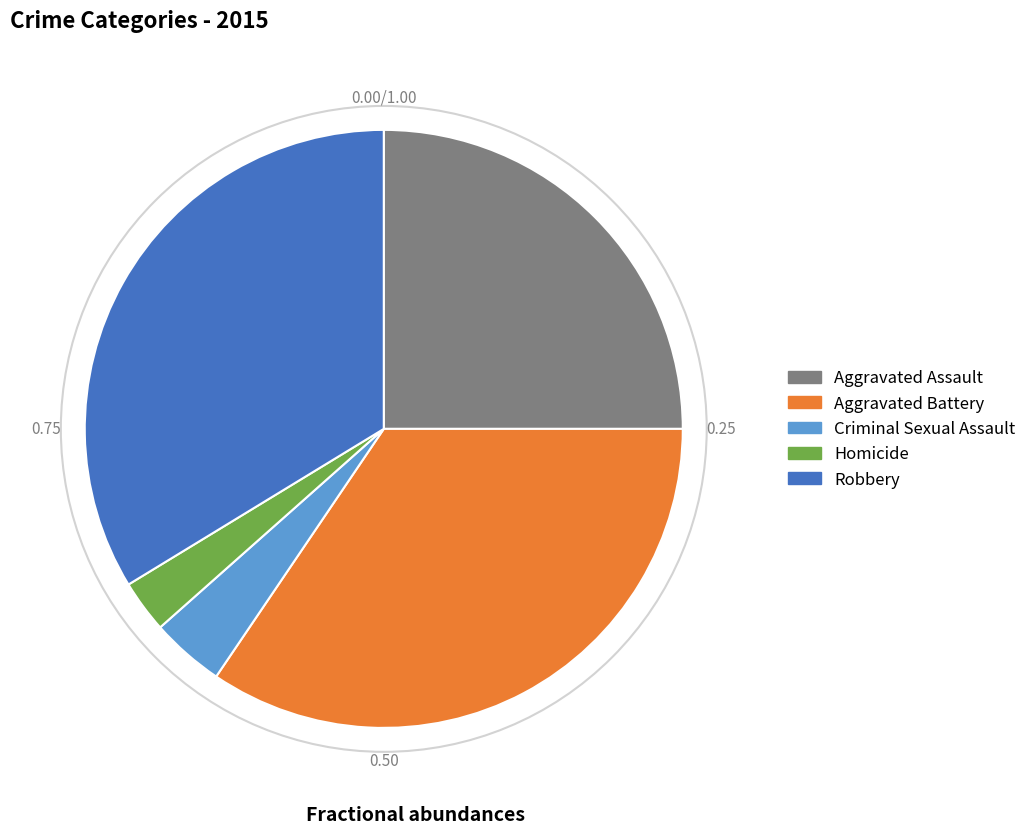

Which slice is the smallest?

Homicide